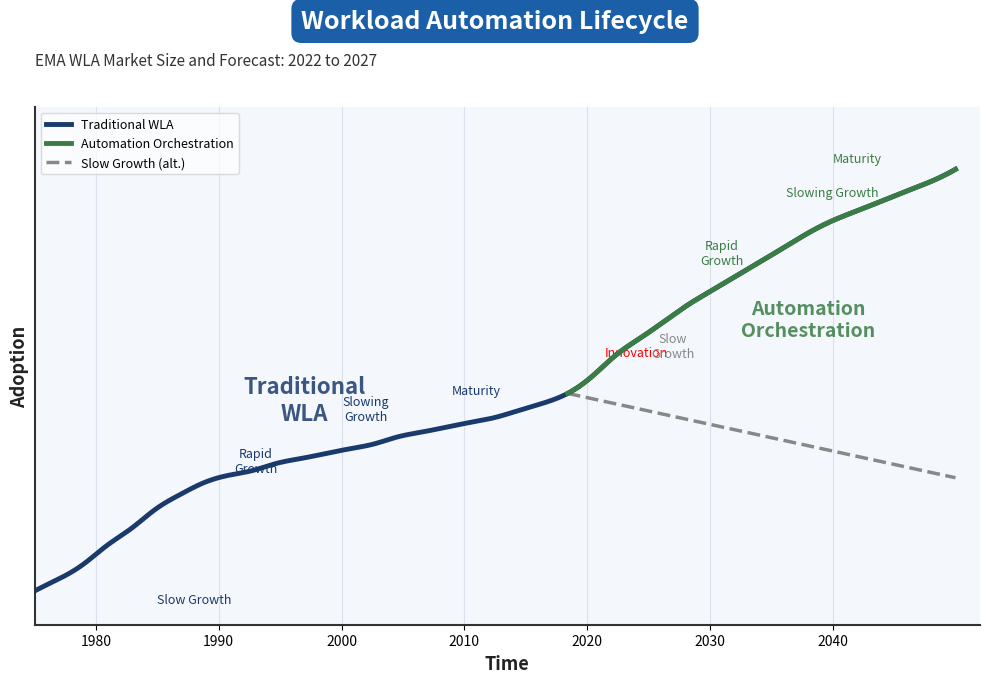

What is the greatest value displayed?

164